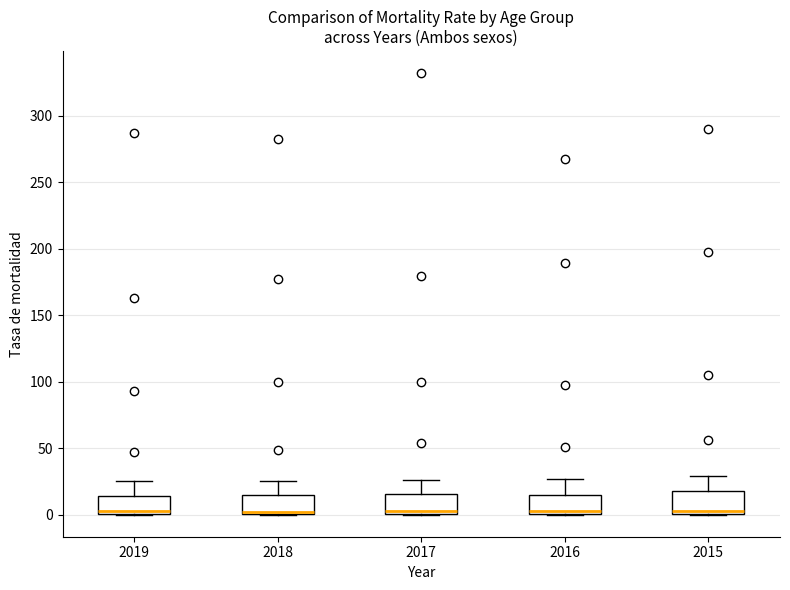

Where is the upper edge of the box at x = 2016 on the y-axis? The values are not printed on the chart, so give them approximately, as read against the axis.

15